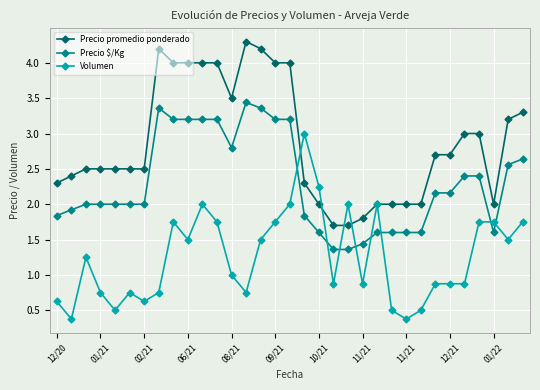

What is the average value of the Precio $/Kg series?

2.3